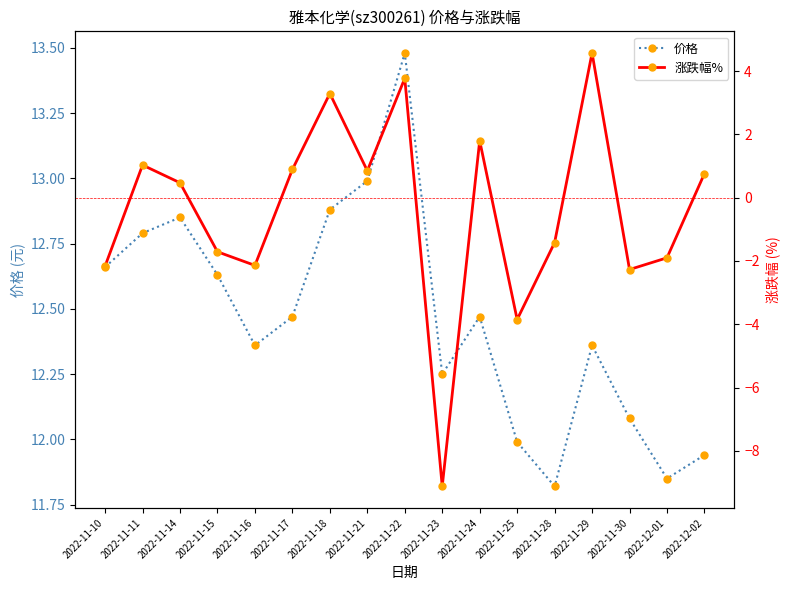

At which category does the chart reach its minimum across all series?

2022-11-23